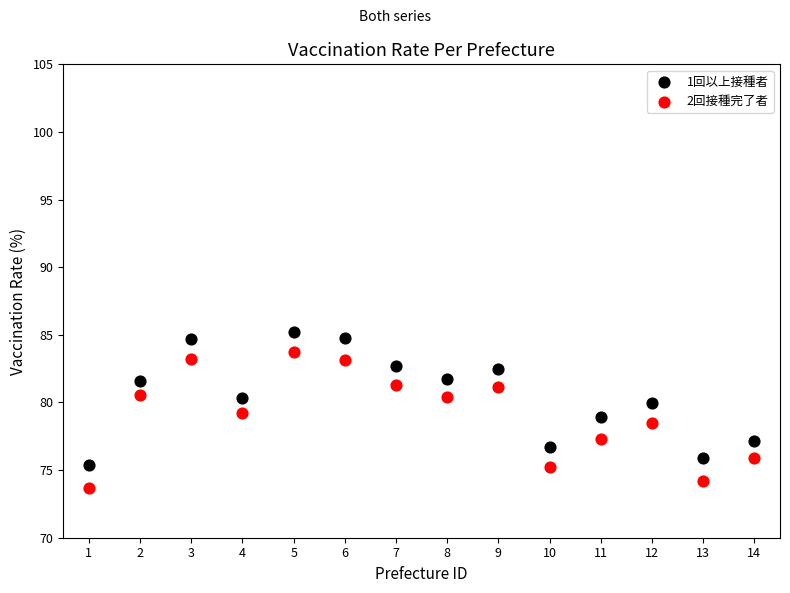

Across all data points, what is the range of Y values (max minus min)?

11.5